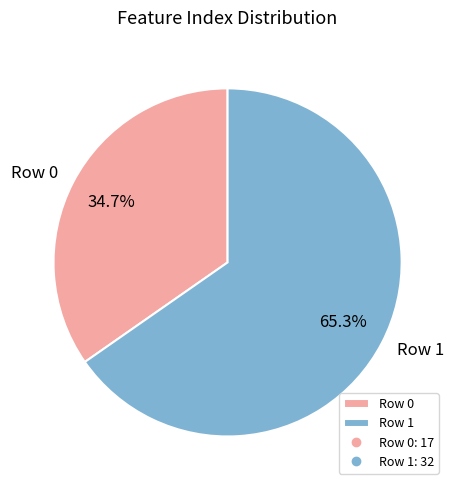

To the nearest percent, what percentage of the pie is Row 1?

65%